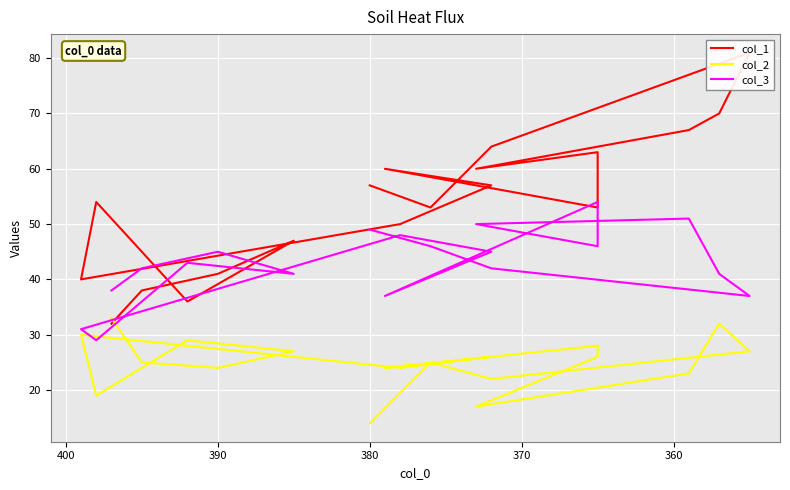

List the series in order of their overall mean, highest first.

col_1, col_3, col_2